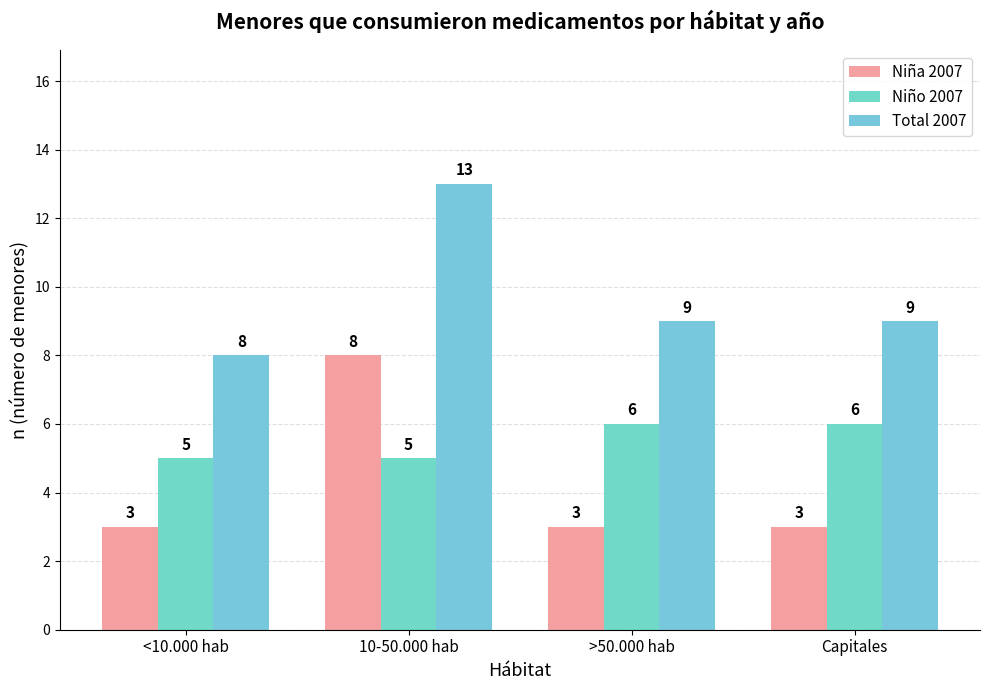

At which category is the sum across all series the highest?

10-50.000 hab